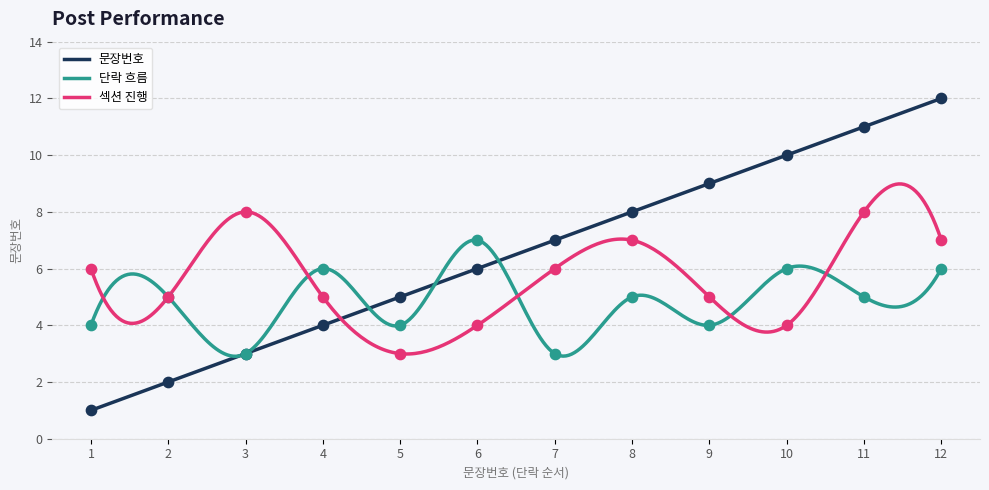

Between 10 and 12, which is larger?

12